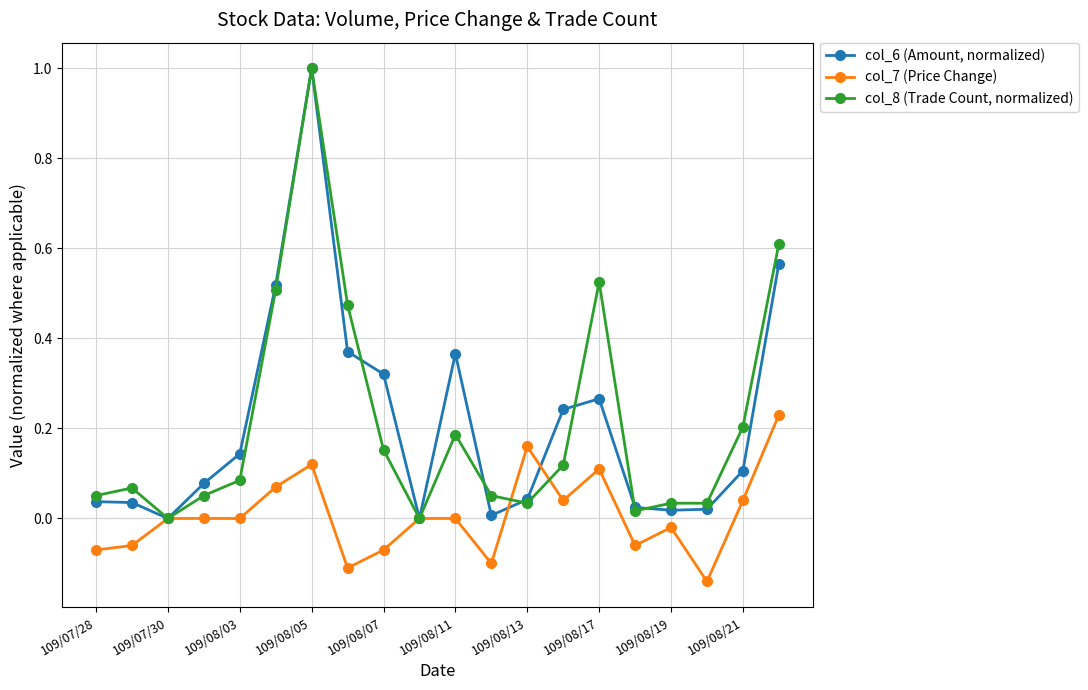

What is the sum of all col_6 (Amount, normalized) values?

4.2